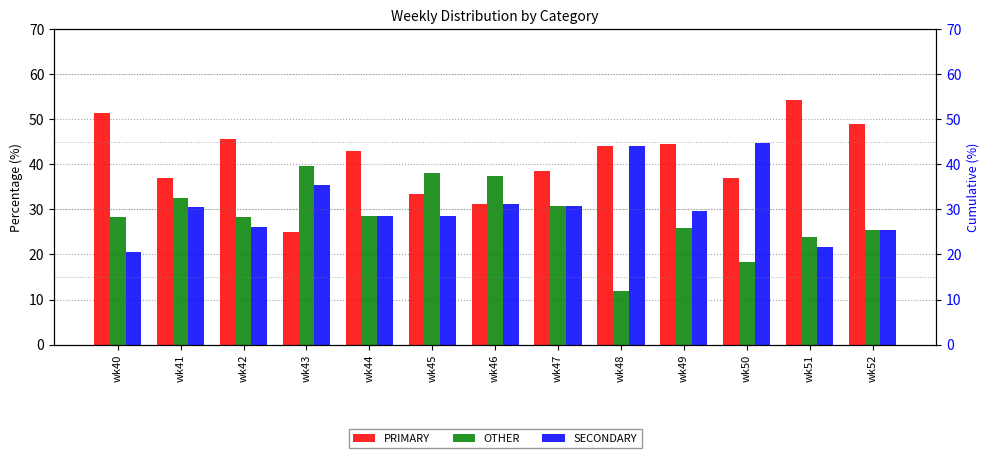

What is the total value across all series at wk47?

100.0